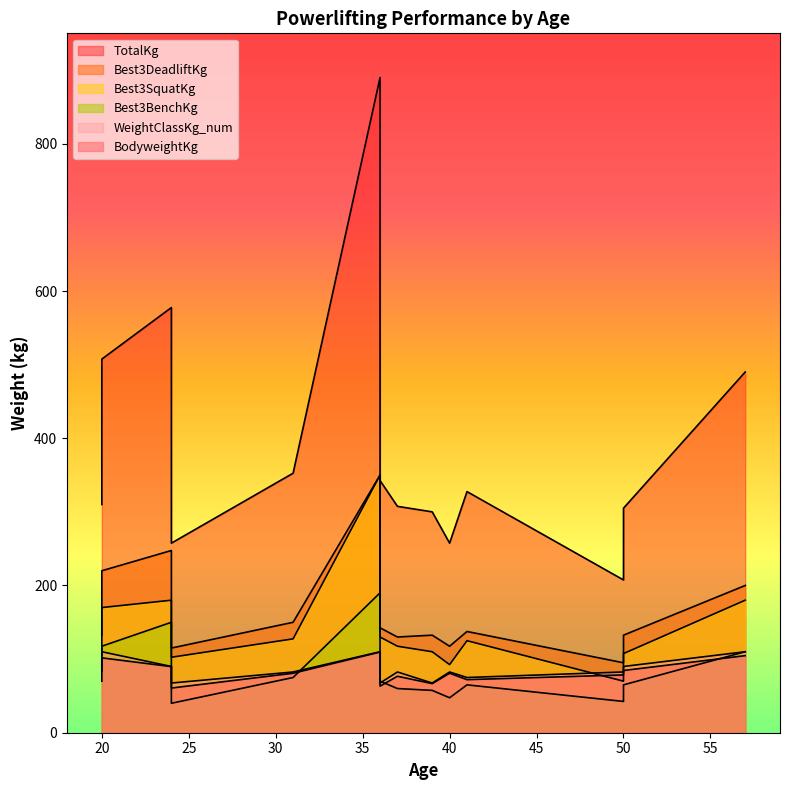

What is the difference between the maximum and minimum values in the Best3DeadliftKg series?

255.0